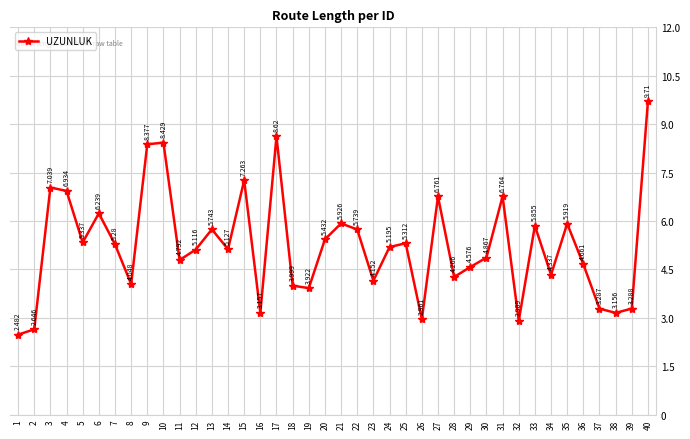

Rank the categories by value from lowest to highest.

1, 2, 32, 26, 38, 16, 37, 39, 19, 18, 8, 23, 28, 34, 29, 36, 11, 30, 12, 14, 24, 7, 25, 5, 20, 22, 13, 33, 35, 21, 6, 27, 31, 4, 3, 15, 9, 10, 17, 40